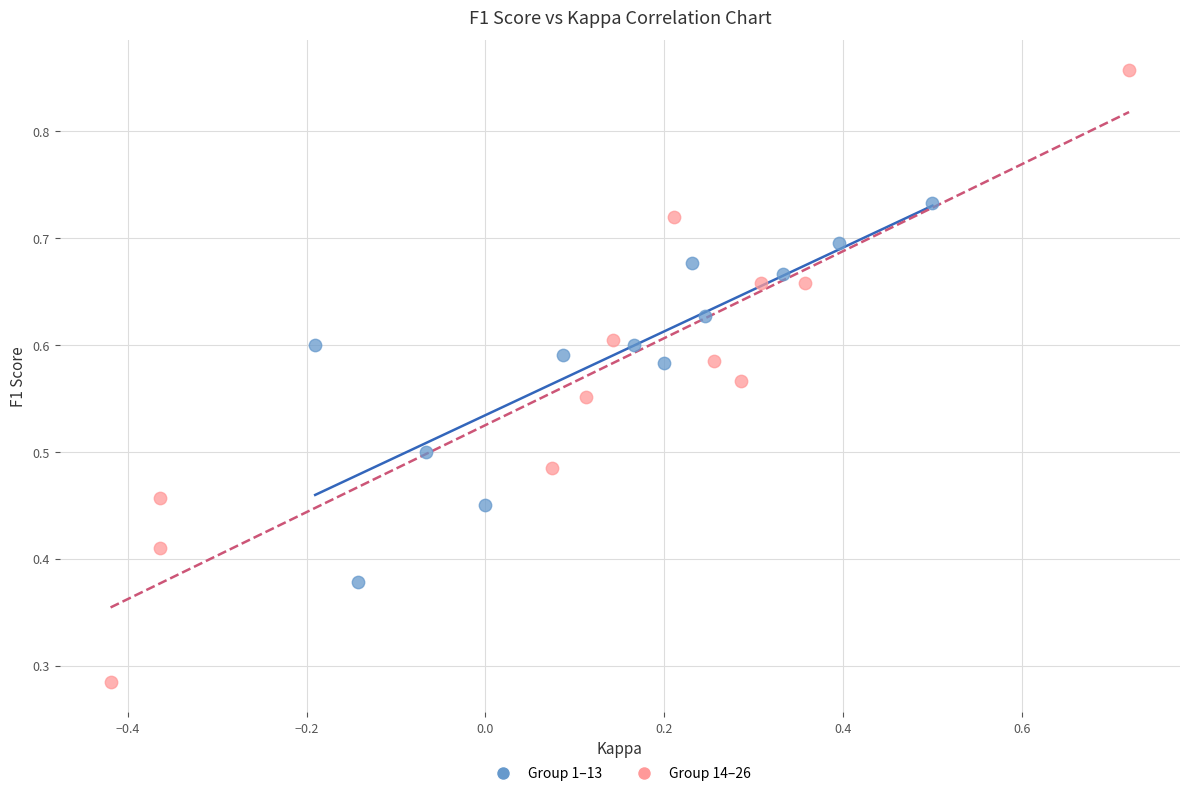

What are all the series names shown in the legend?

Group 1–13, Group 14–26